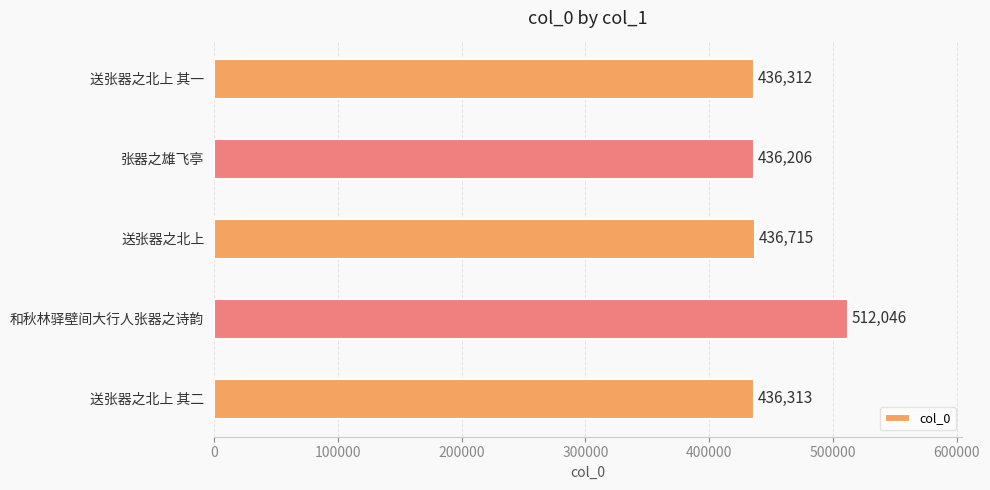

What position from the bottom is 送张器之北上 其一?

5